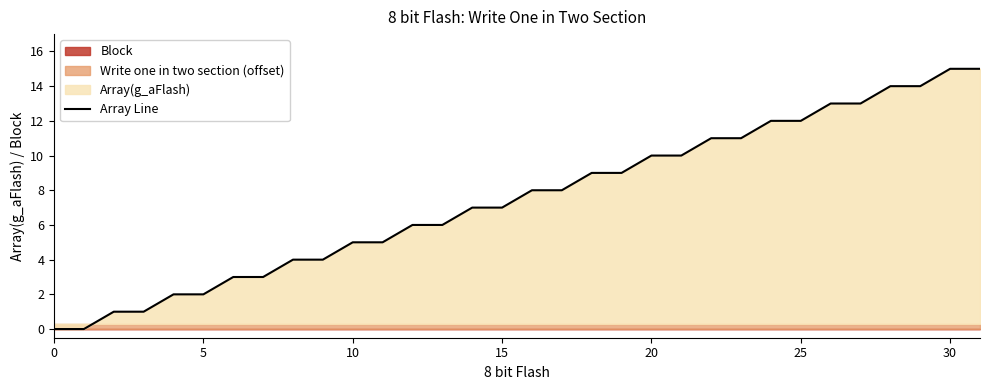

At which label does the data first exceed 8?

18